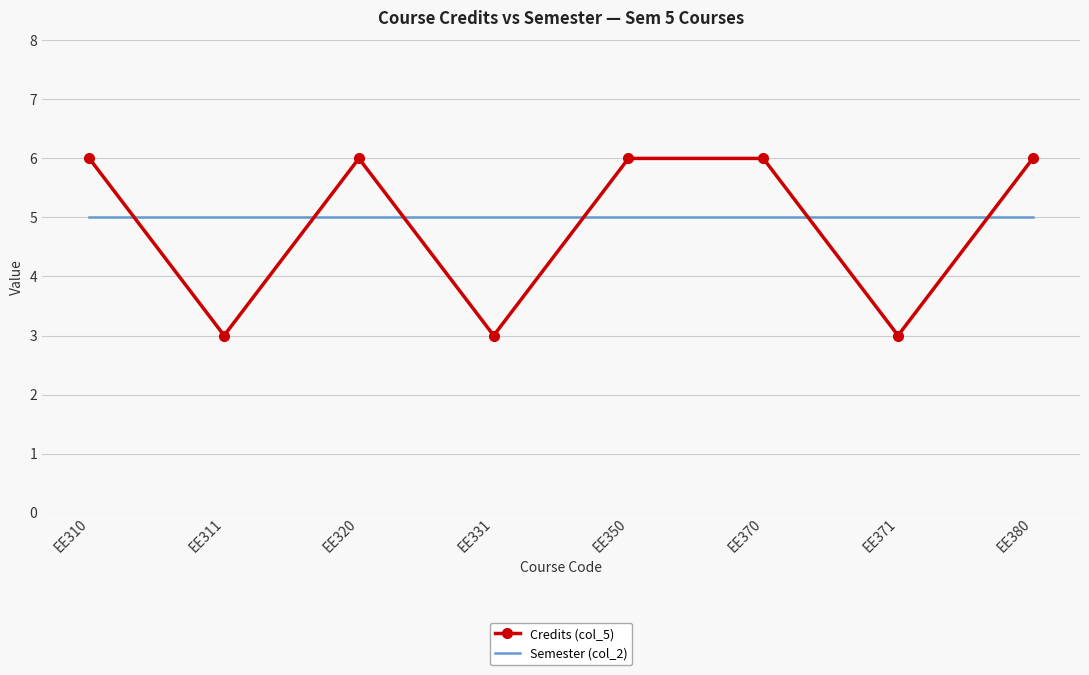

The value of Credits (col_5) at EE380 is 6. True or false?

True